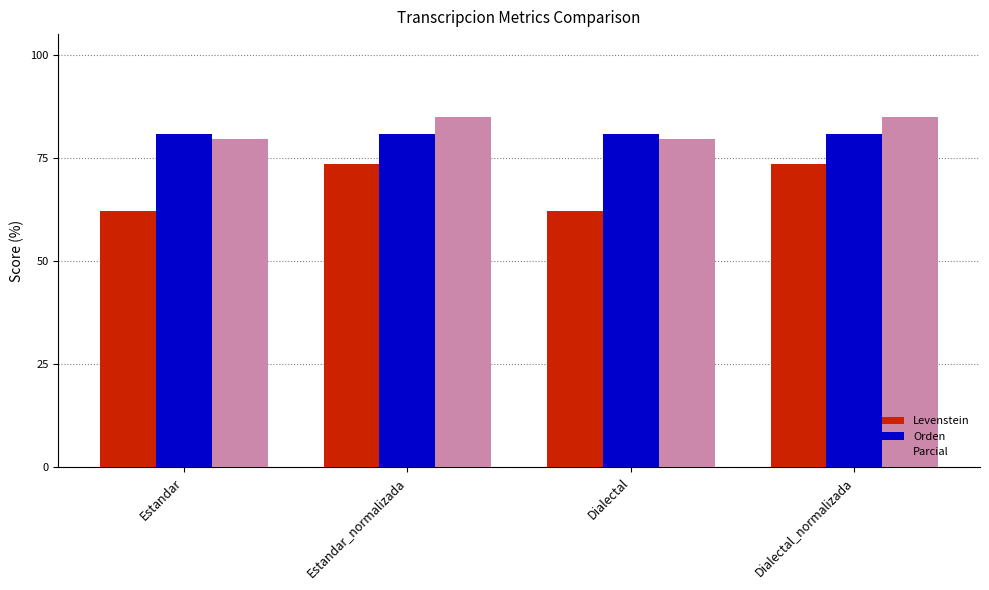

What is the lowest value of the Parcial series?

79.7